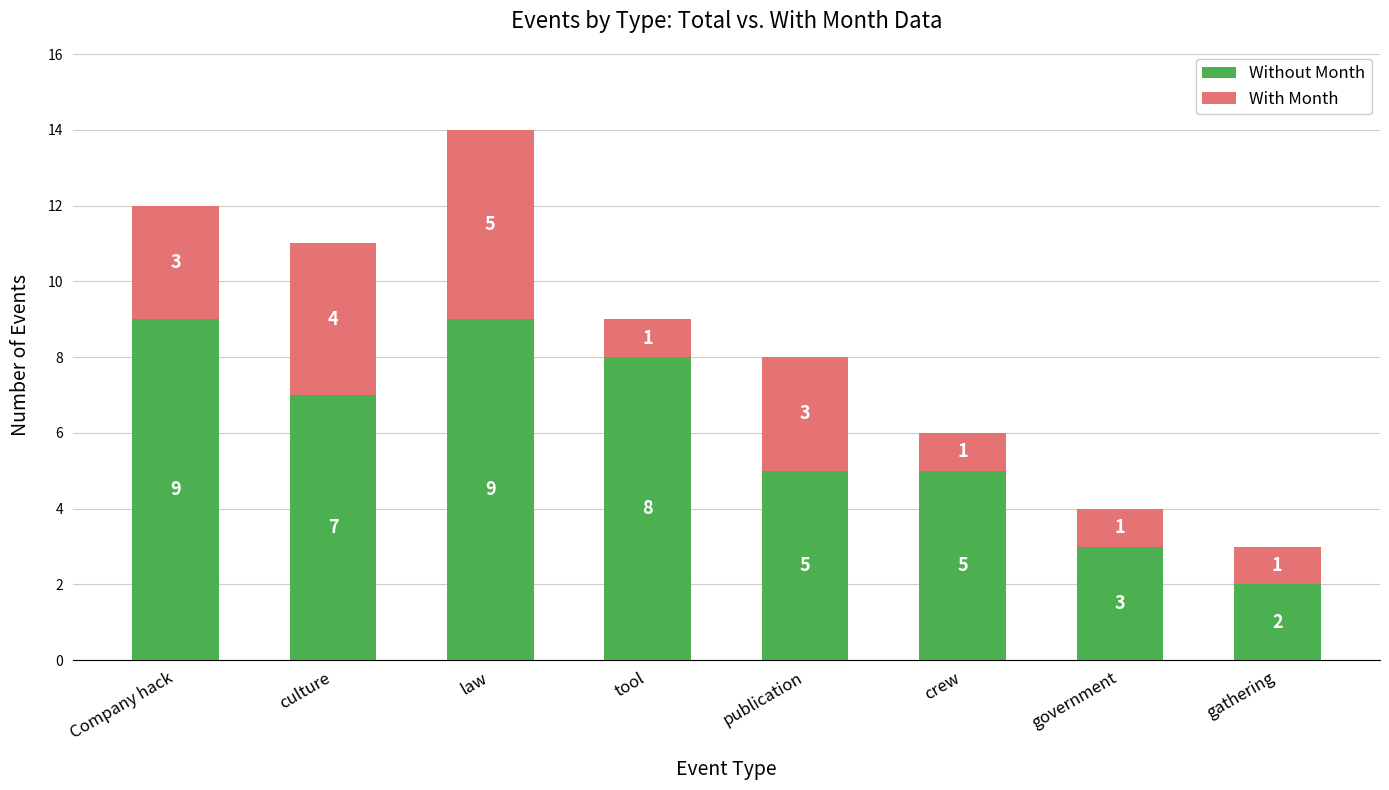

At which label does Without Month first exceed 7?

Company hack